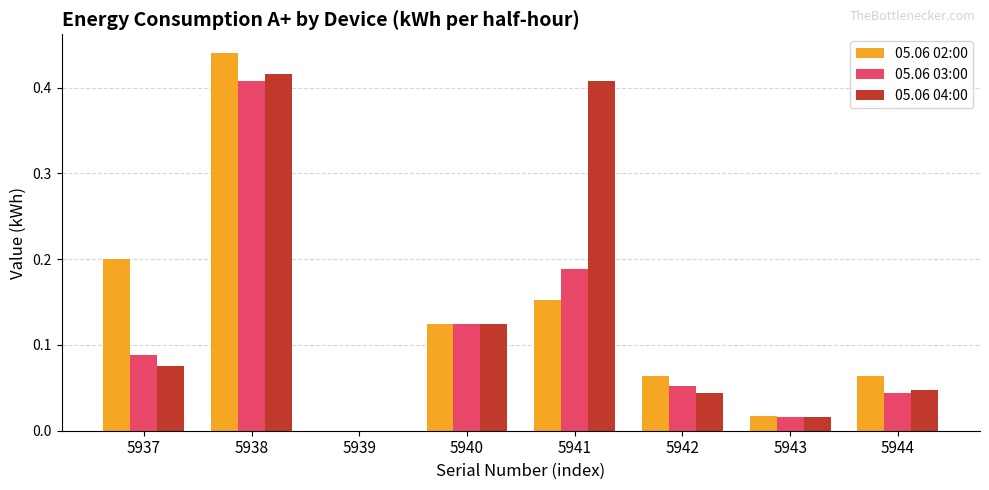

Between 5938 and 5943, which series saw the biggest shift?

05.06 02:00